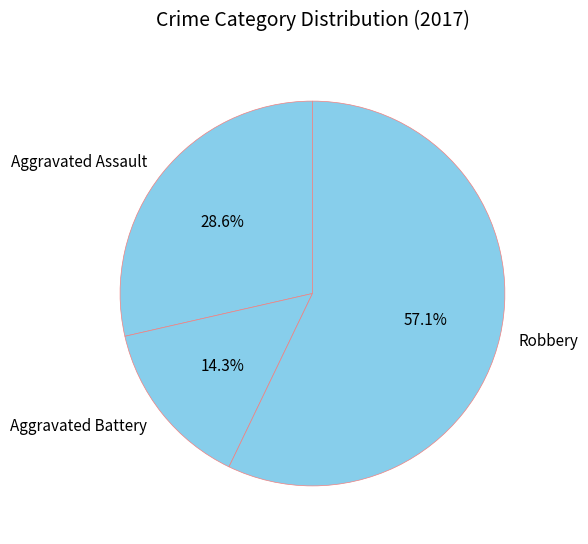

Approximately how many times larger is the value at Aggravated Battery compared to Aggravated Assault?

0.5